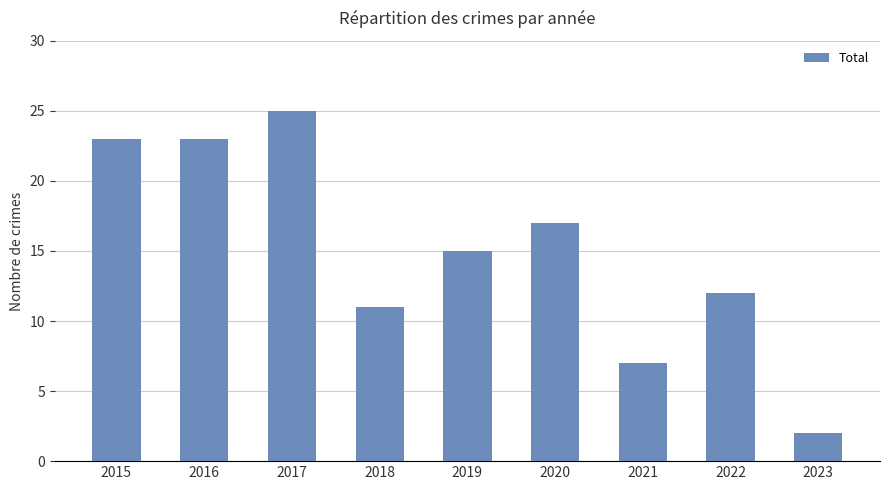

What is the difference between the maximum and minimum values?

23